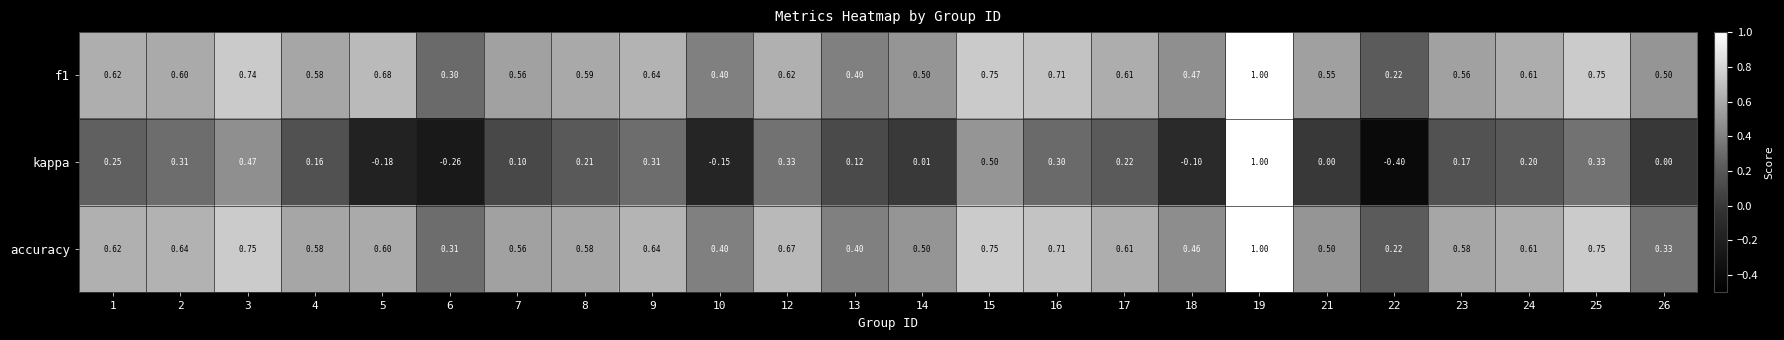

Which series changed the most between 8 and 25?

accuracy